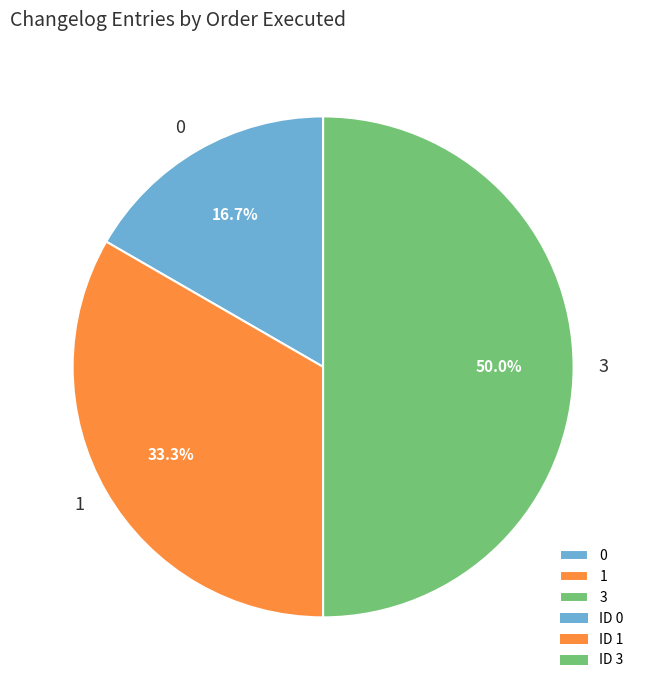

True or false: 0 accounts for 17% of the total.

True